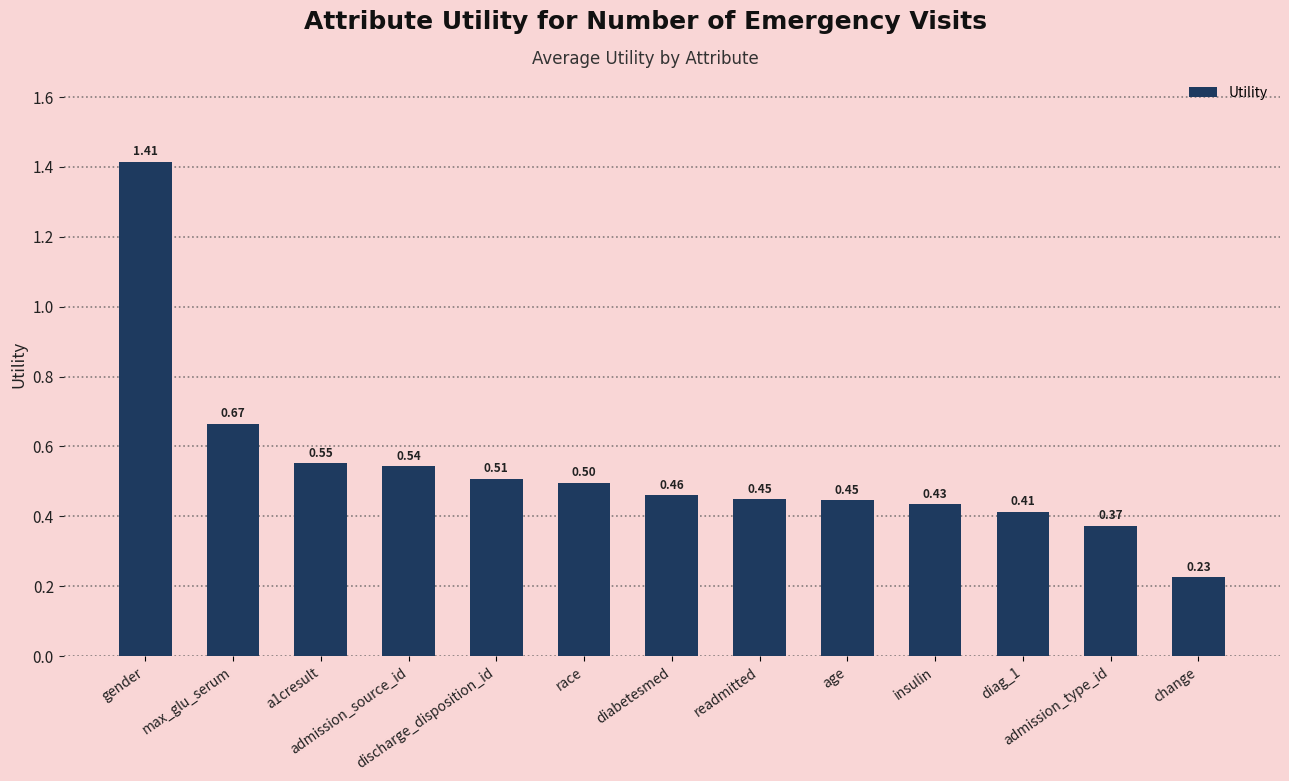

What is the difference between the maximum and minimum values?

1.2